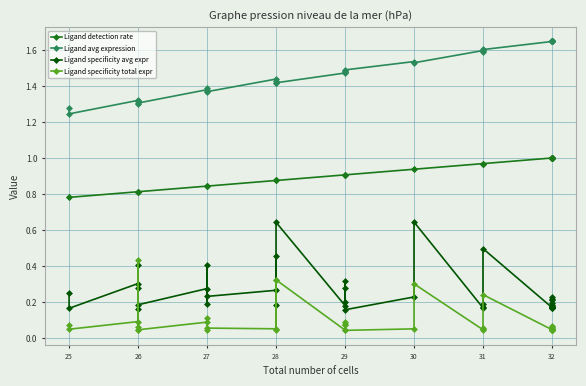

Is this an area chart (filled region under the line)?

No